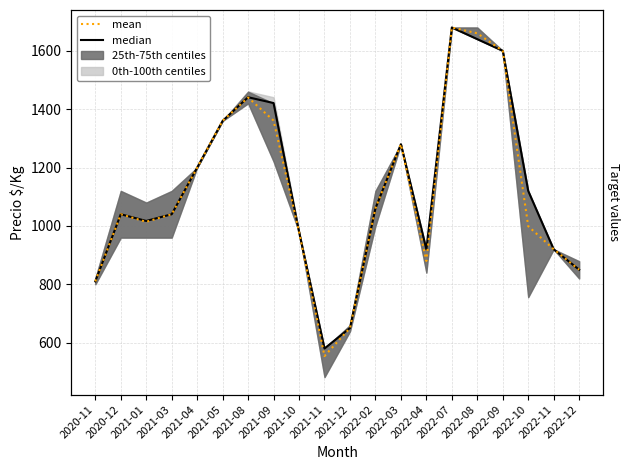

What is the label of the 3rd point from the right?

2022-10